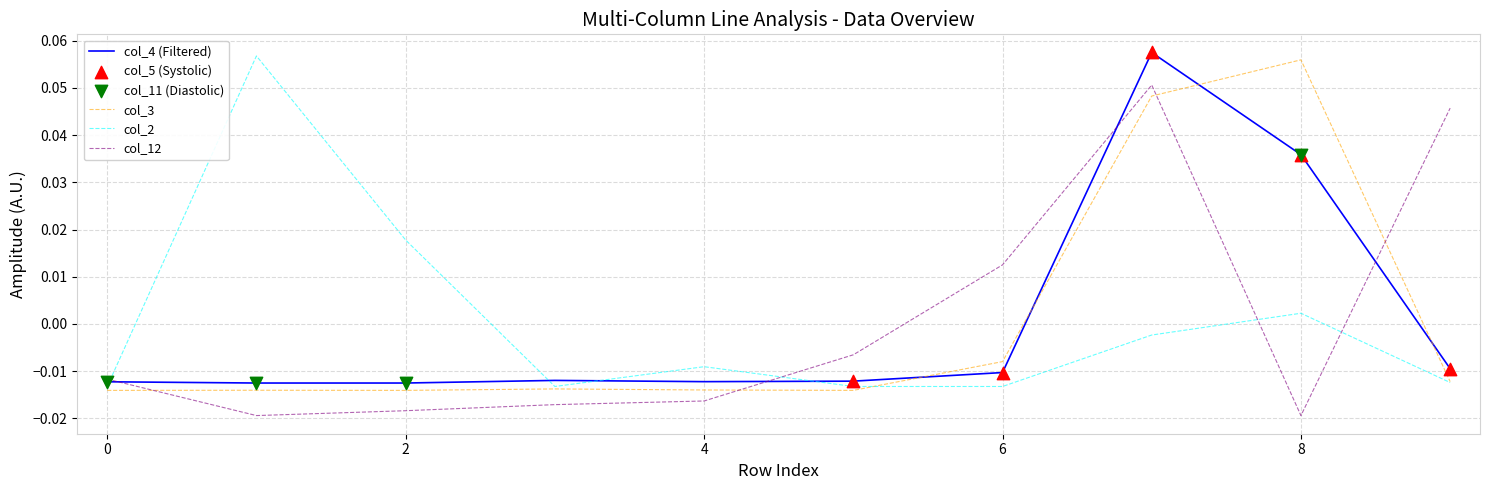

True or false: col_3 and col_4 (Filtered) intersect in this chart.

True